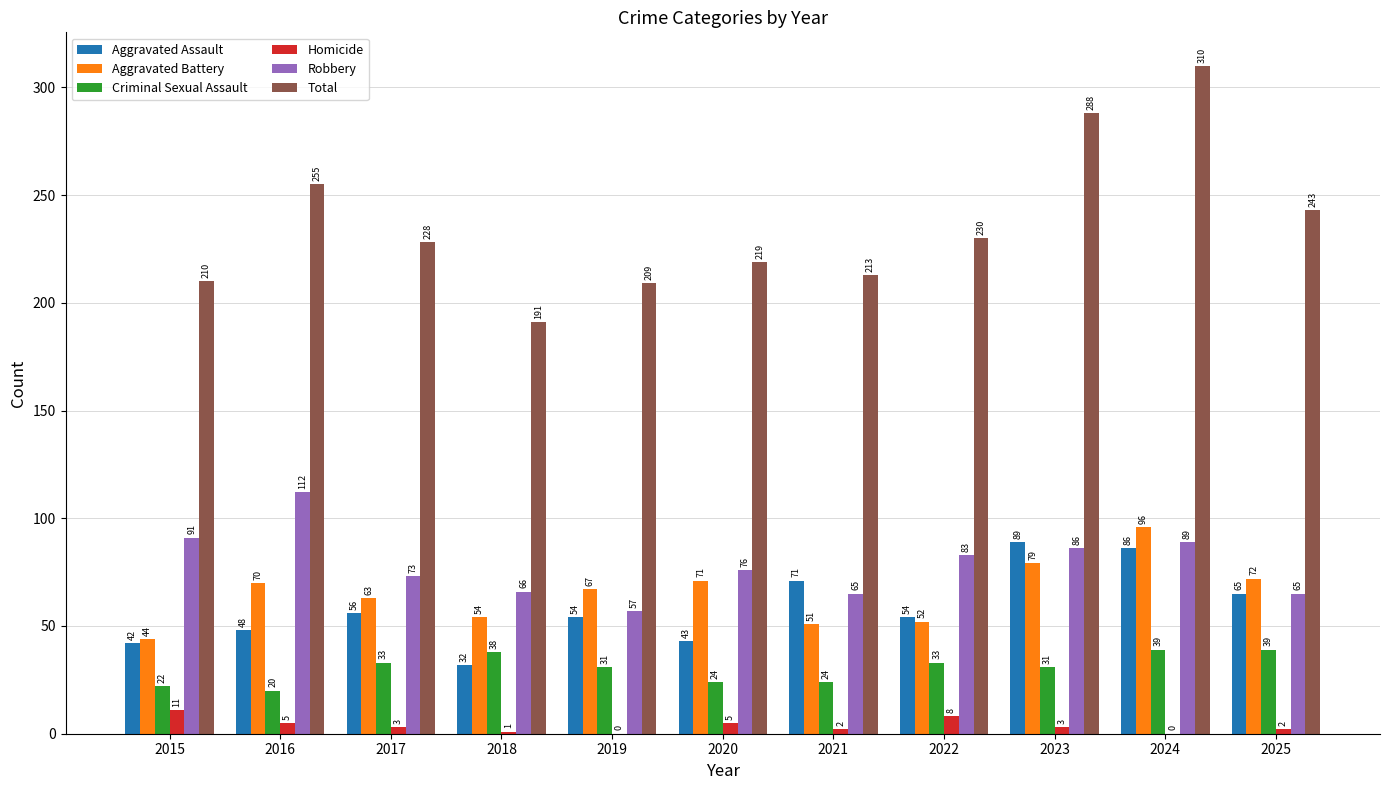

Which series has the largest total across all categories?

Total